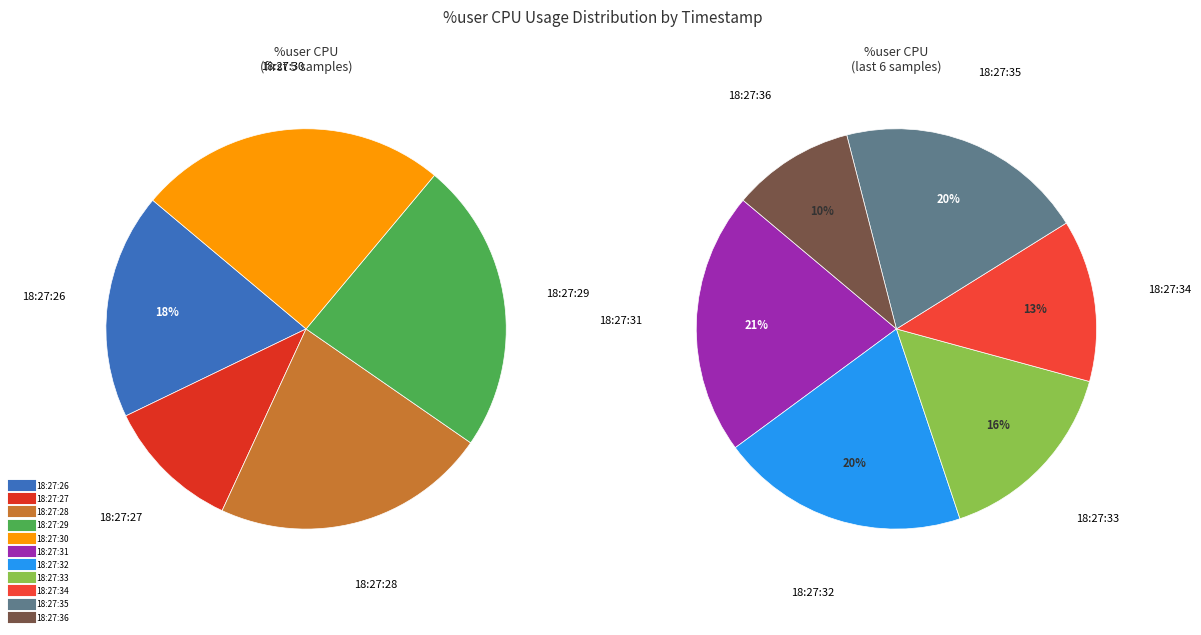

What is the smallest slice in the pie chart?

18:27:27